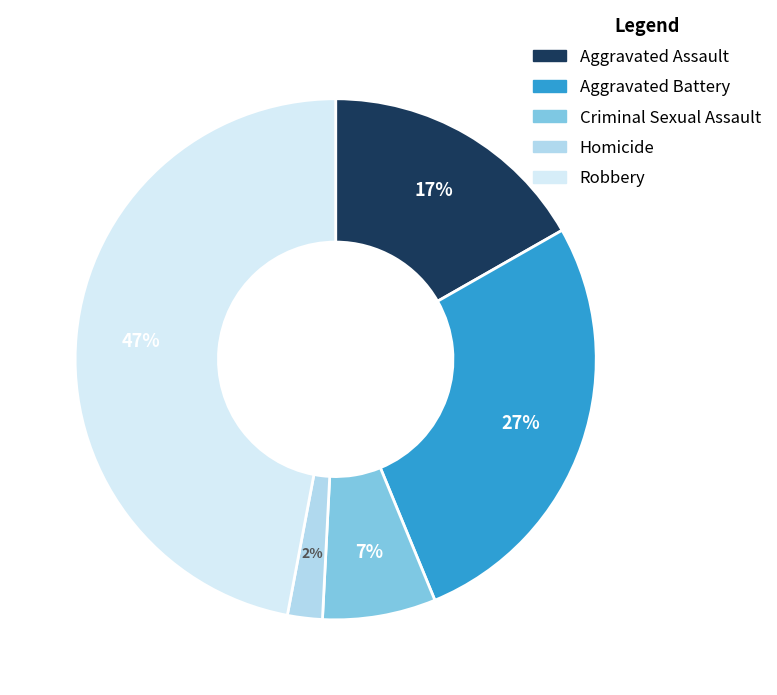

What is the smallest slice in the pie chart?

Homicide